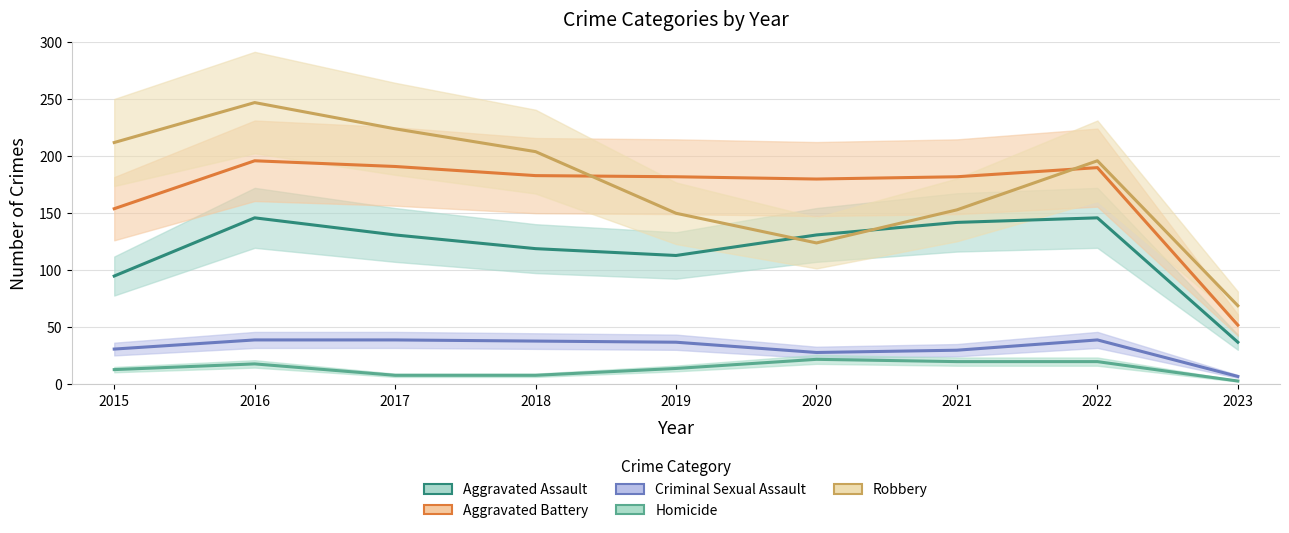

At 2017, list the series in order from smallest to largest.

Homicide, Criminal Sexual Assault, Aggravated Assault, Aggravated Battery, Robbery